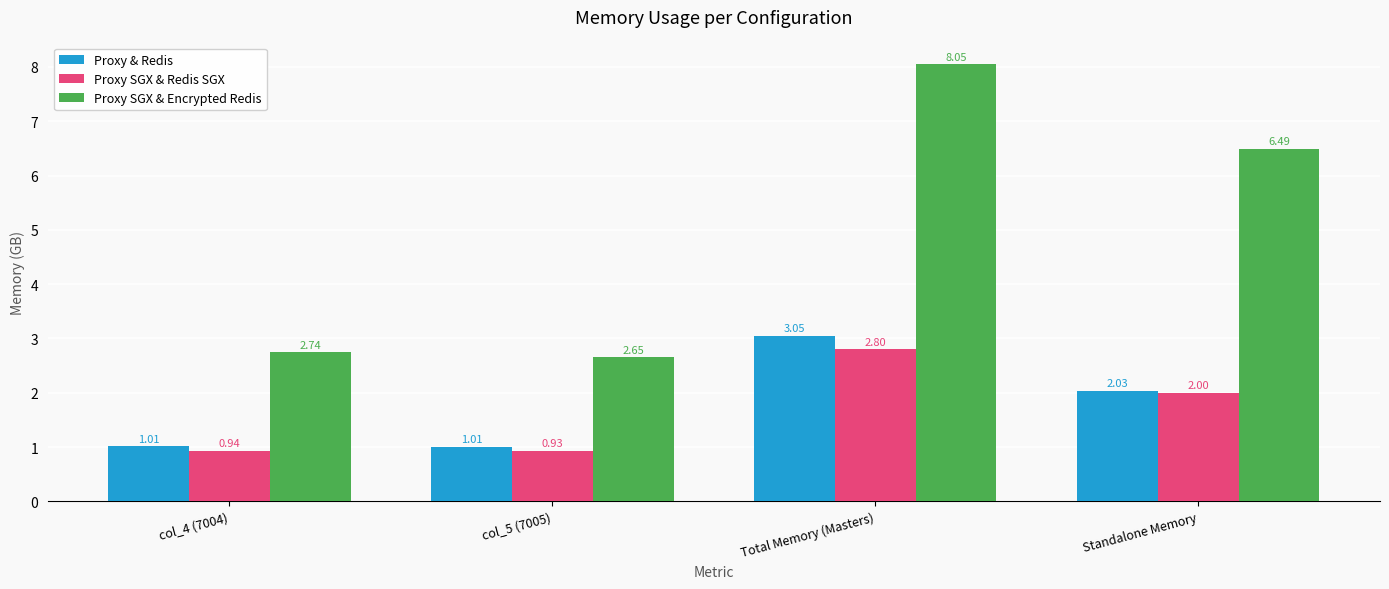

Which series has the widest spread of values?

Proxy SGX & Encrypted Redis